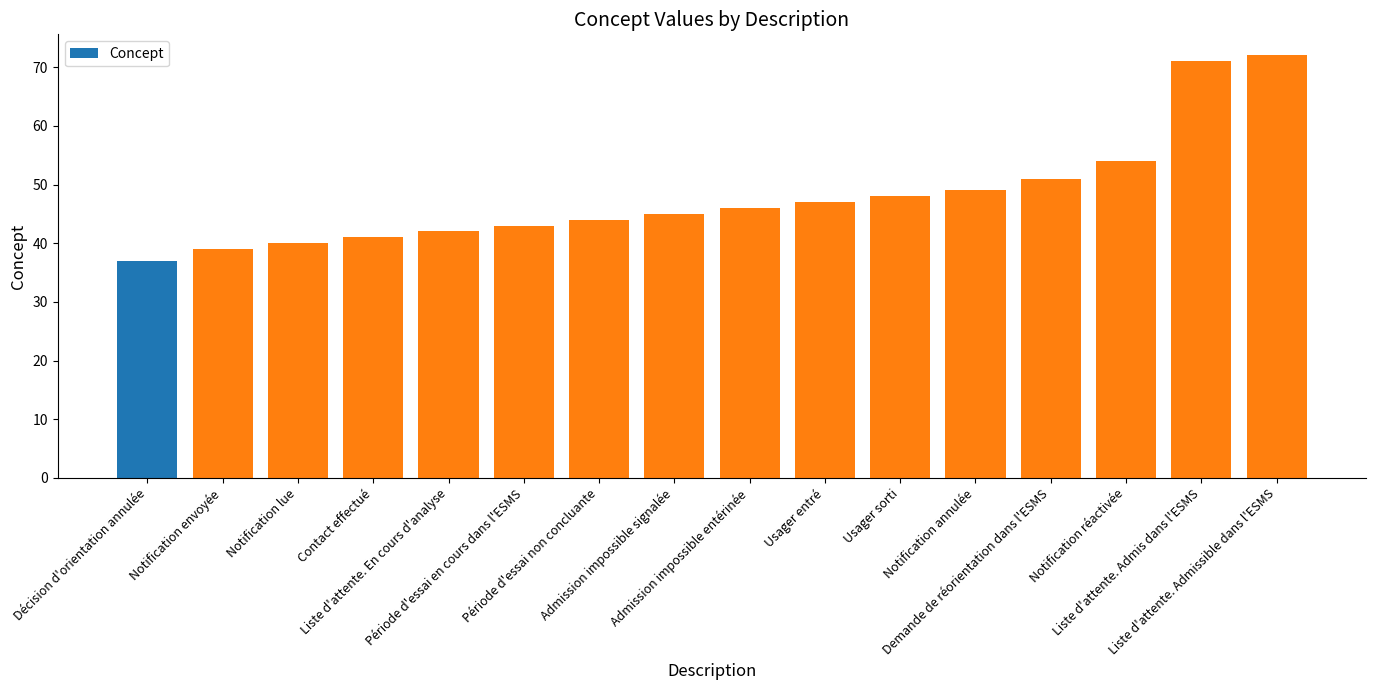

What is the change in value from Décision d'orientation annulée to Admission impossible entérinée?

+9